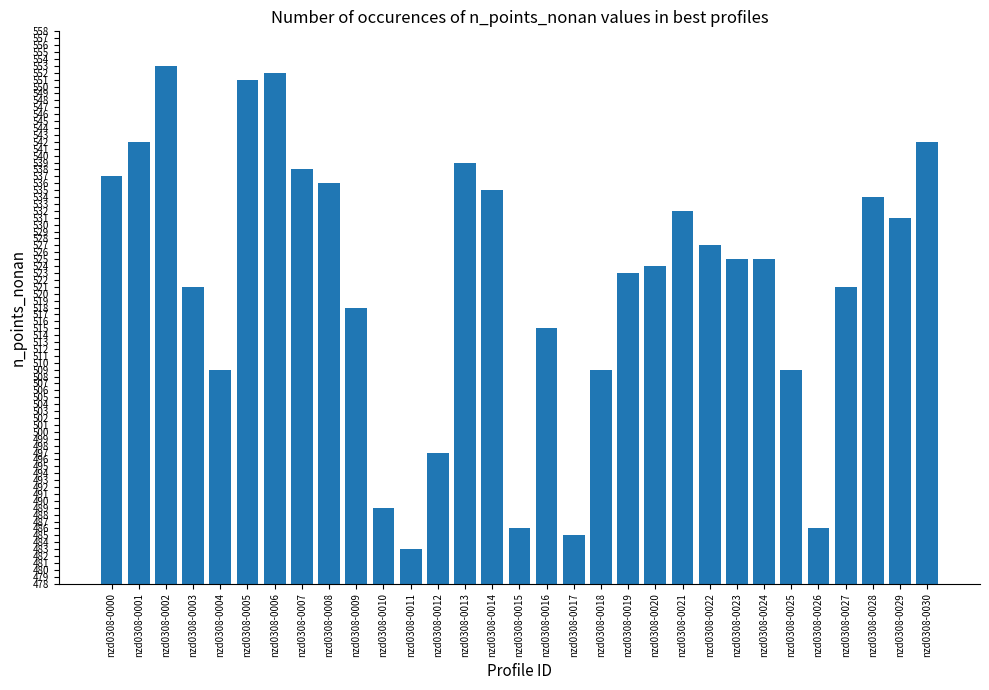

Which category has the lowest value across all series?

nzd0308-0011